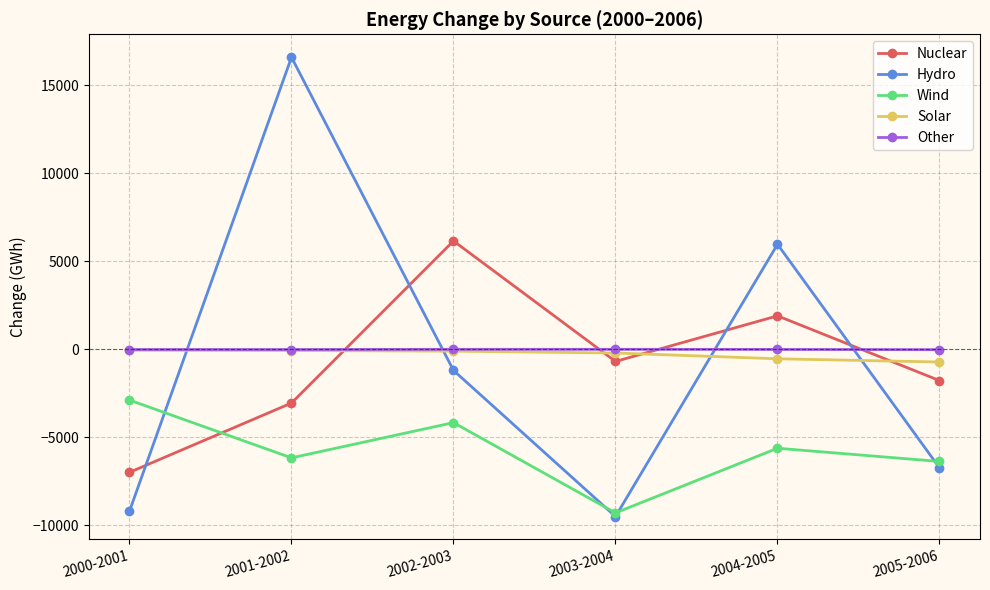

True or false: Solar and Nuclear intersect in this chart.

True